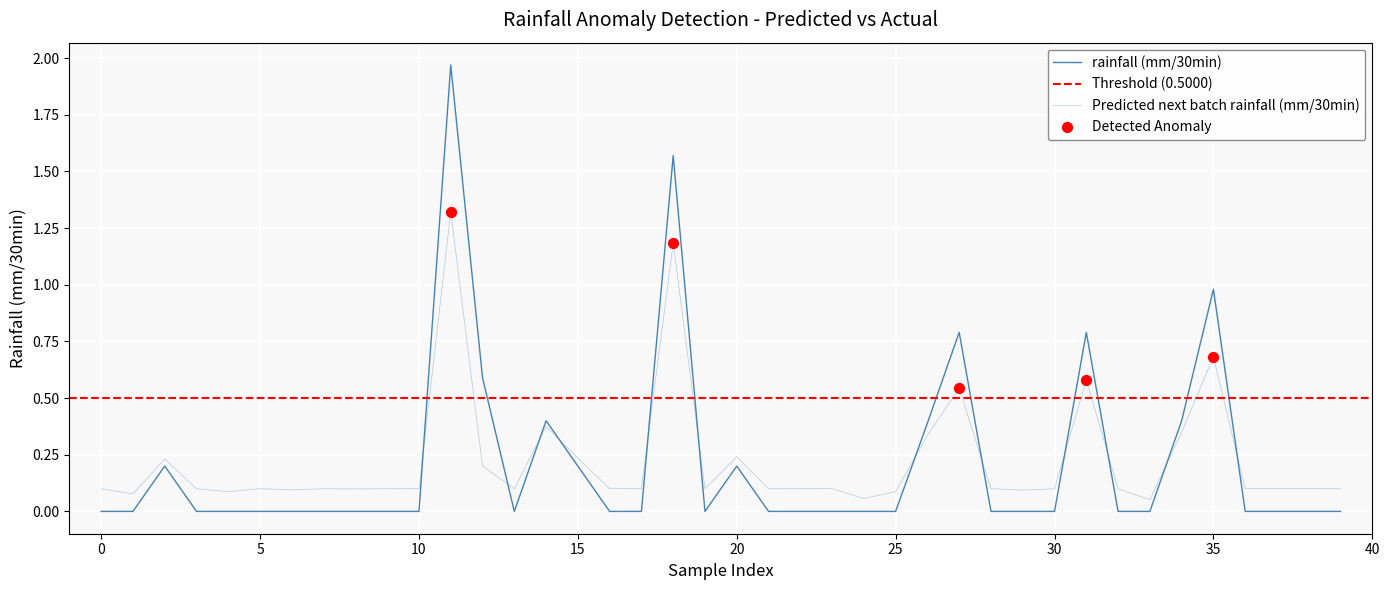

What are all the series names shown in the legend?

rainfall (mm/30min), Predicted next batch rainfall (mm/30min)